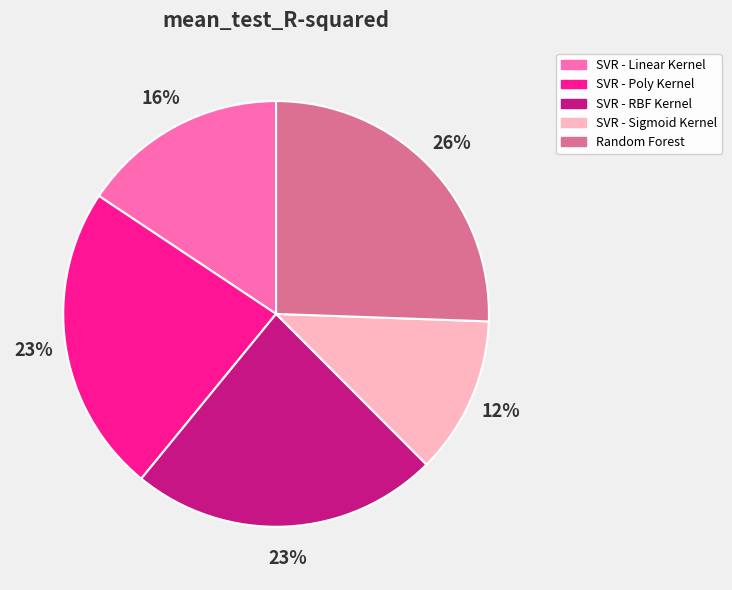

To the nearest percent, what is the average slice percentage?

20%